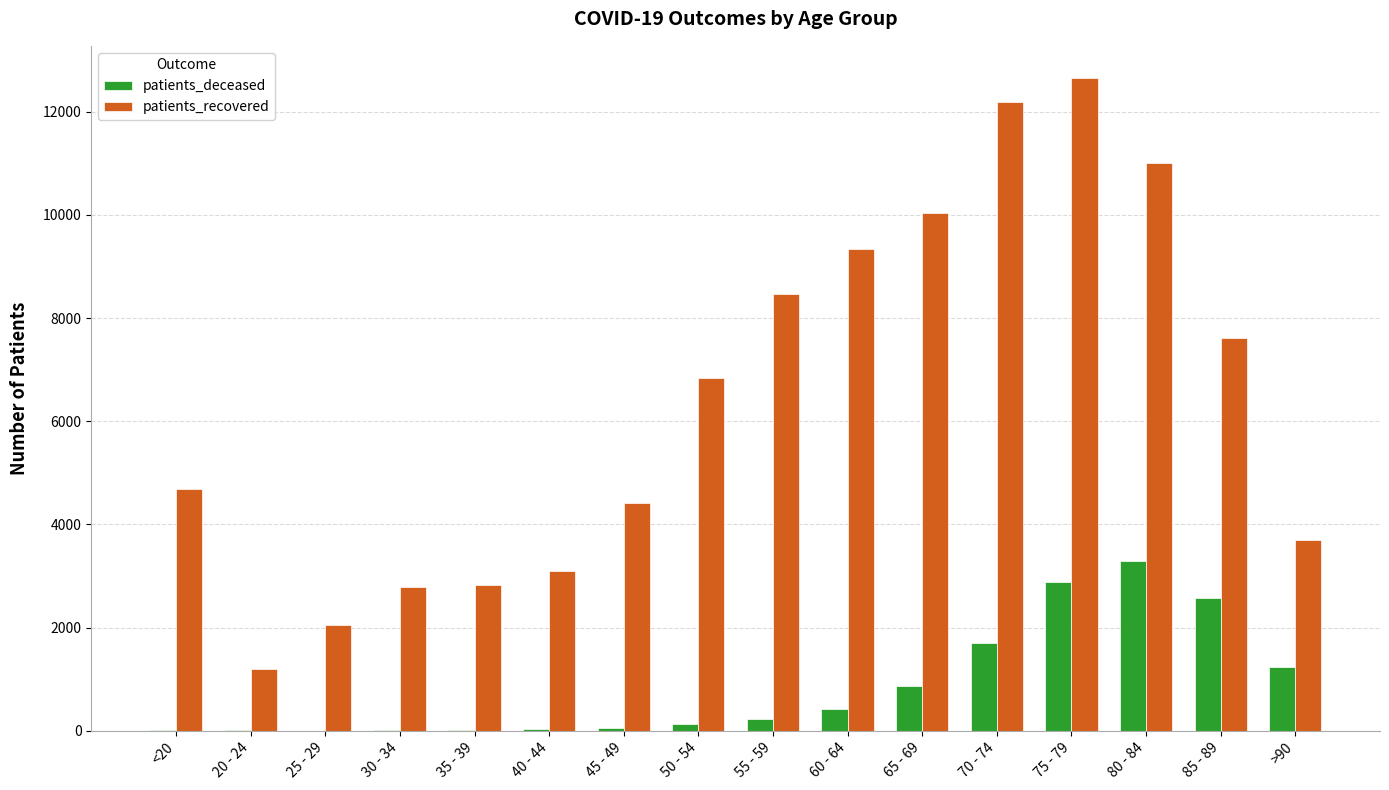

Which series has the widest spread of values?

patients_recovered